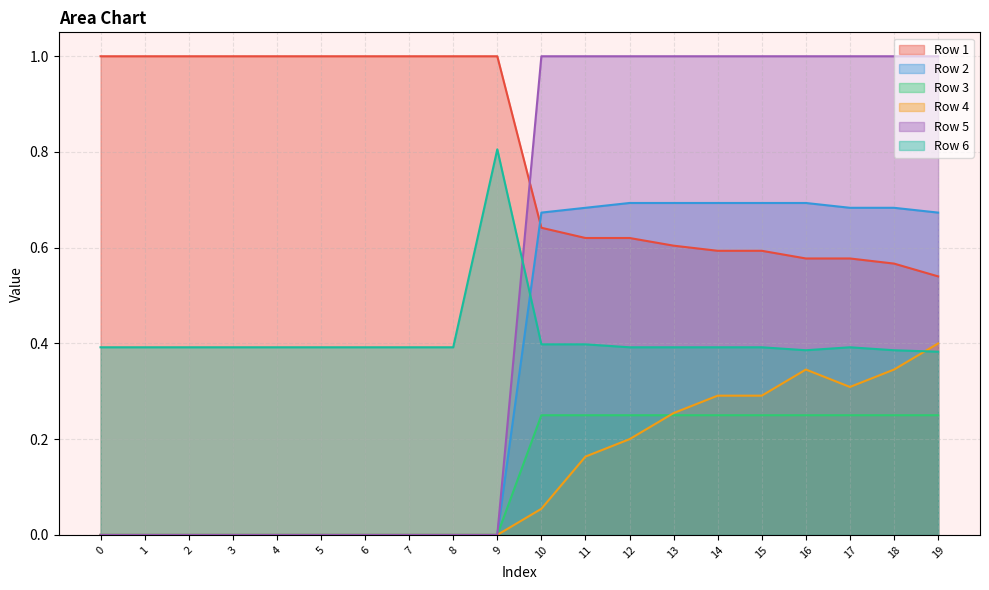

How many lines are shown in the chart?

6